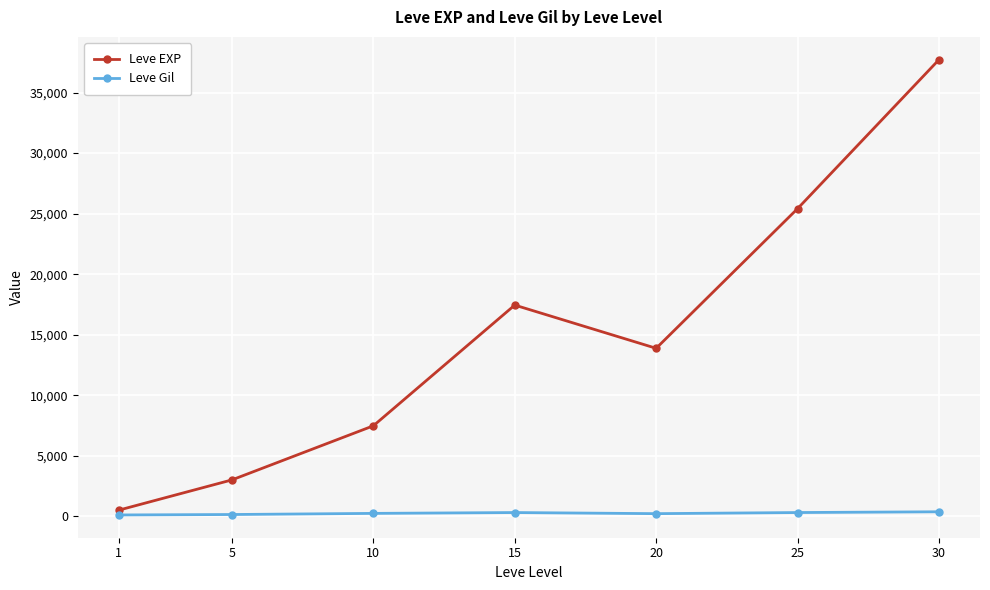

How many data points in Leve EXP are less than 13876?

3